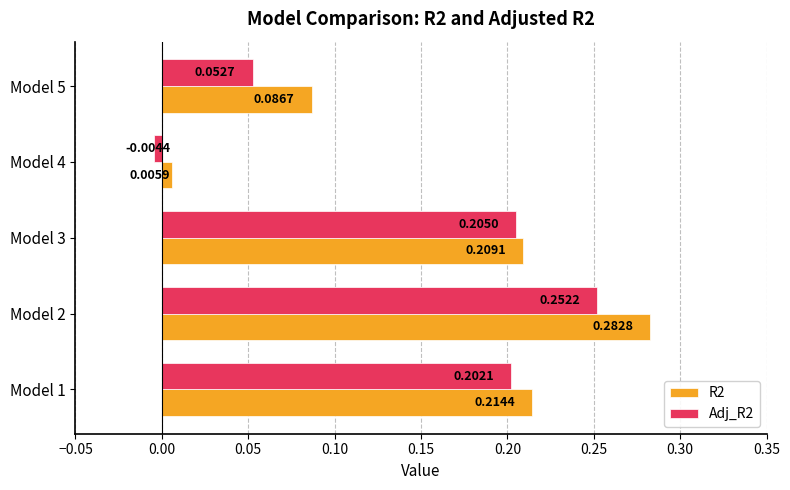

What is the sum of all R2 values?

0.8